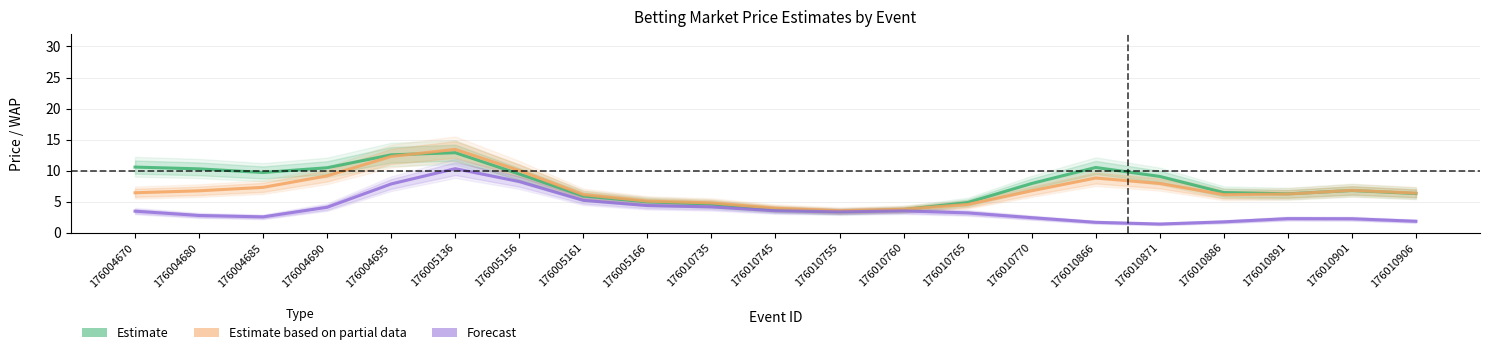

What is the sum of all PPWAP values?

146.7